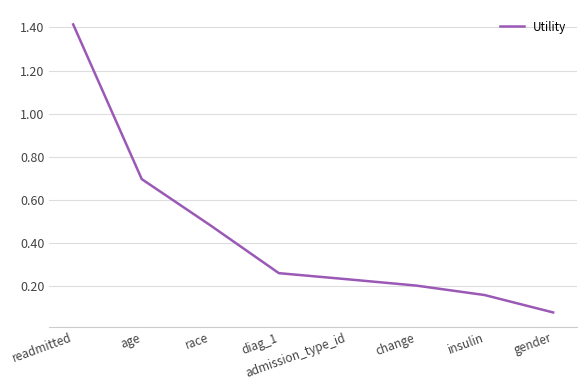

Does the chart display data point markers on the line(s)?

No